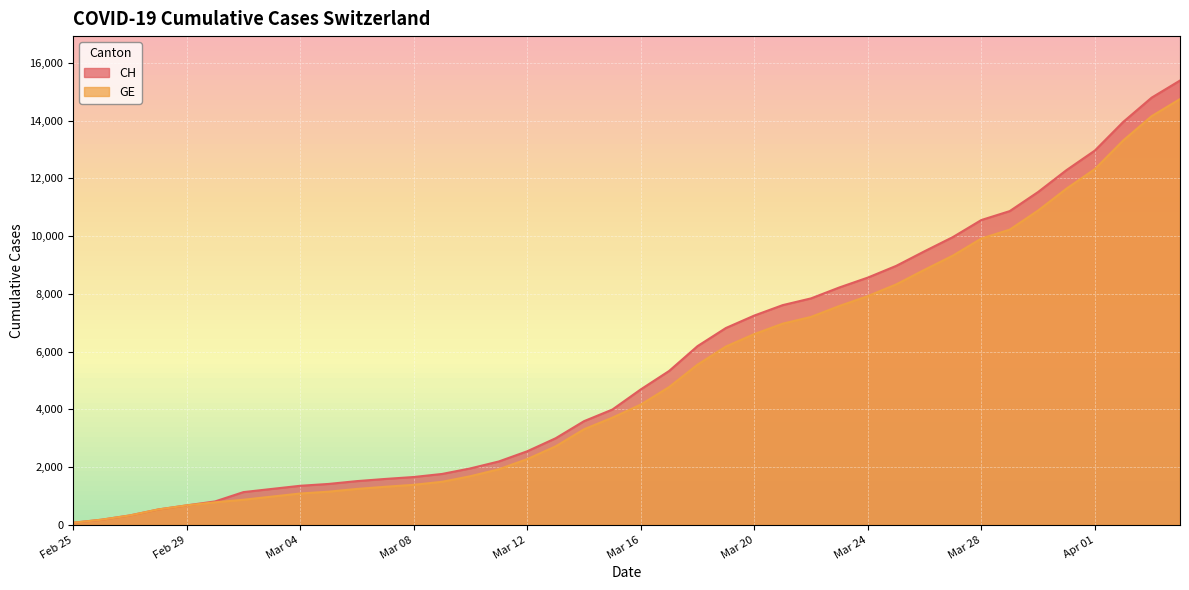

What is the maximum value shown in the chart?

15390